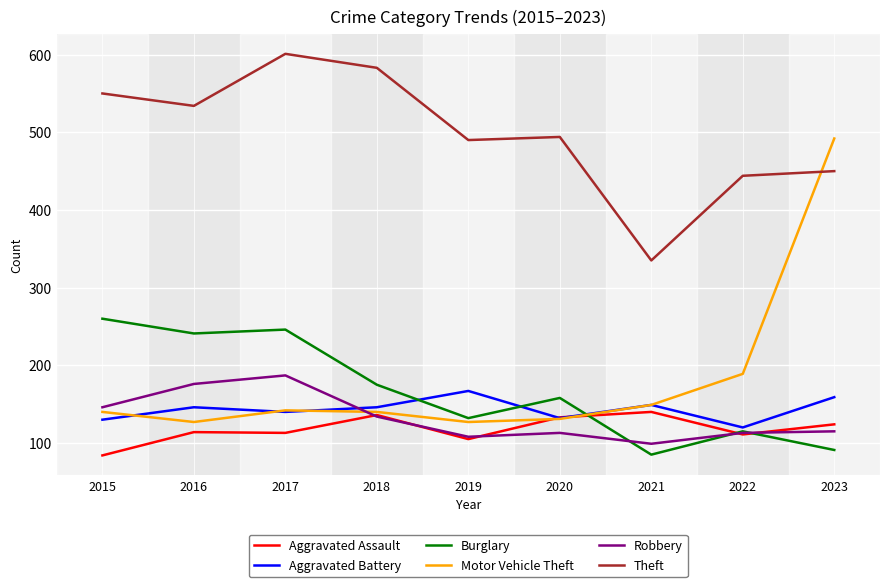

What is the average value of the Robbery series?

132